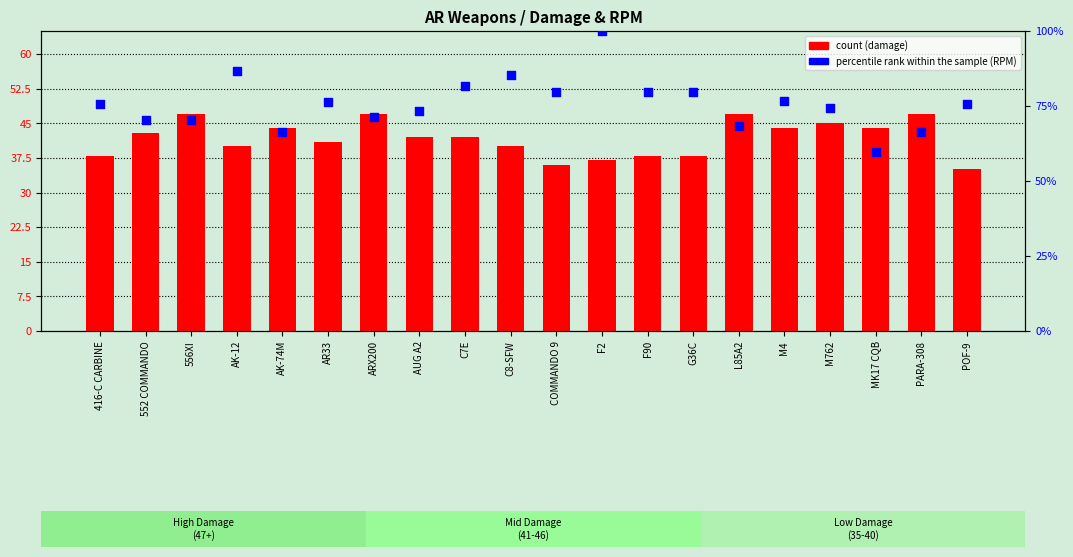

Which series has the largest Y range (max minus min)?

percentile rank within the sample